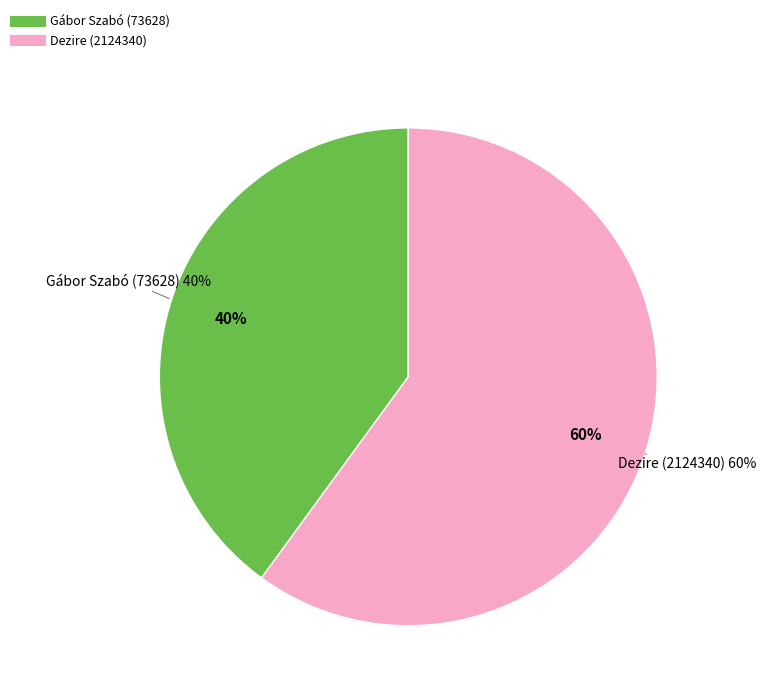

What percentage is the Gábor Szabó (73628) slice, to the nearest percent?

40%